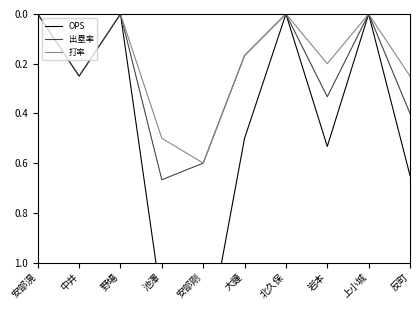

What is the difference between the maximum and minimum values in the OPS series?

1.4